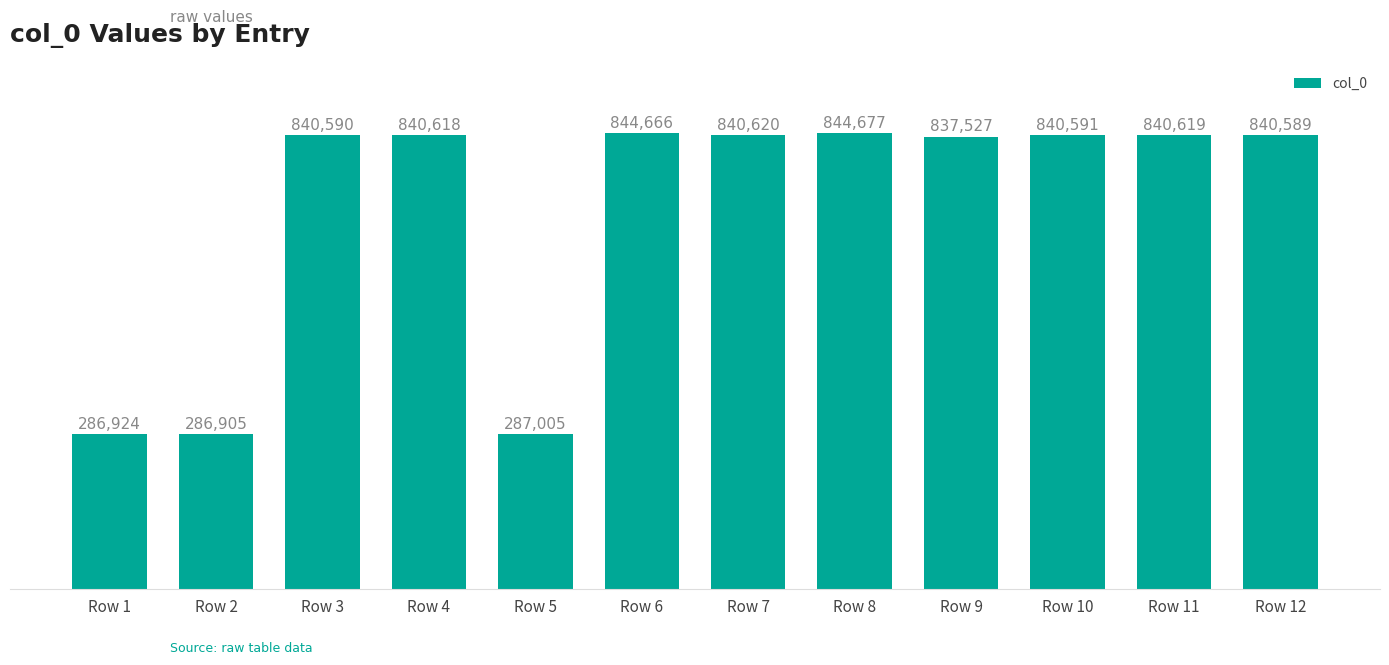

At which label does the data first exceed 840591?

Row 4